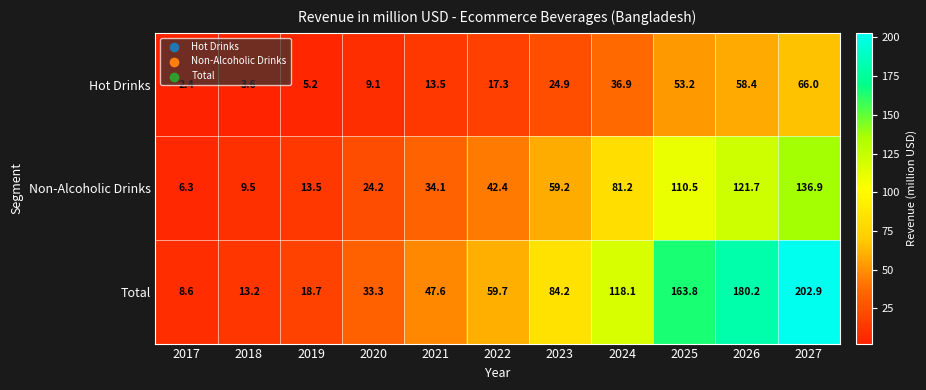

Count the number of data series in this chart.

3